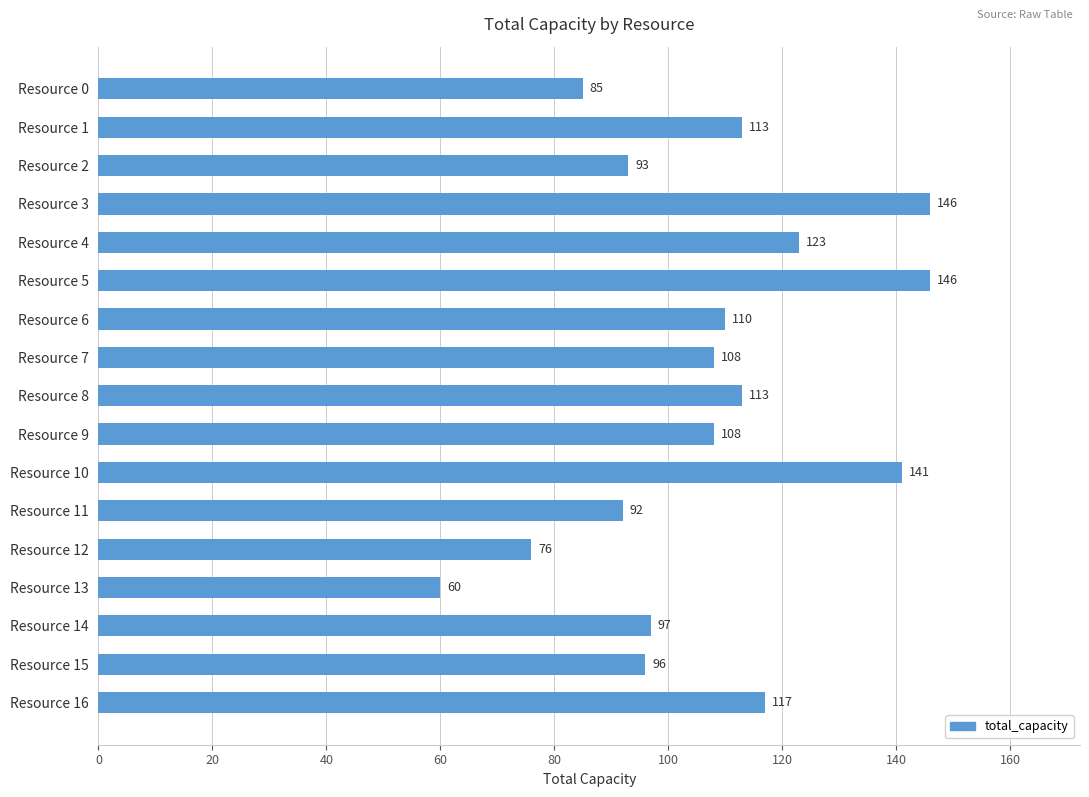

Which has a higher value, Resource 6 or Resource 1?

Resource 1